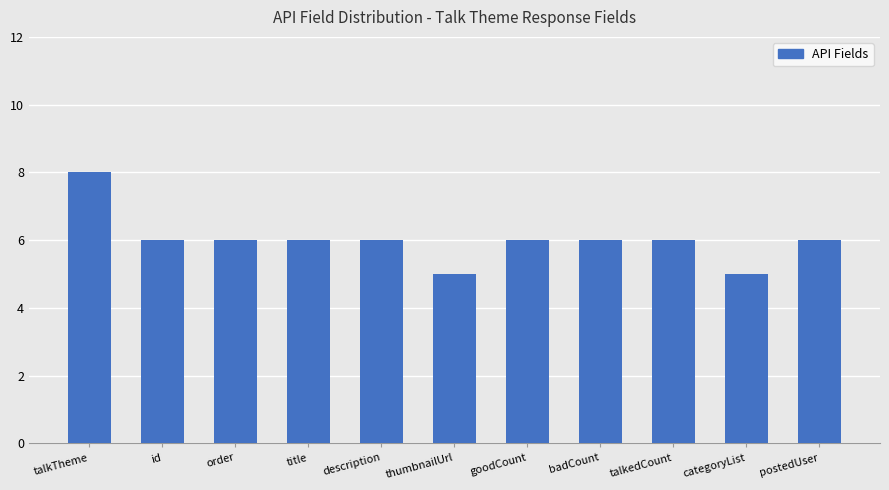

Are the bars grouped side by side (vs. stacked)?

No